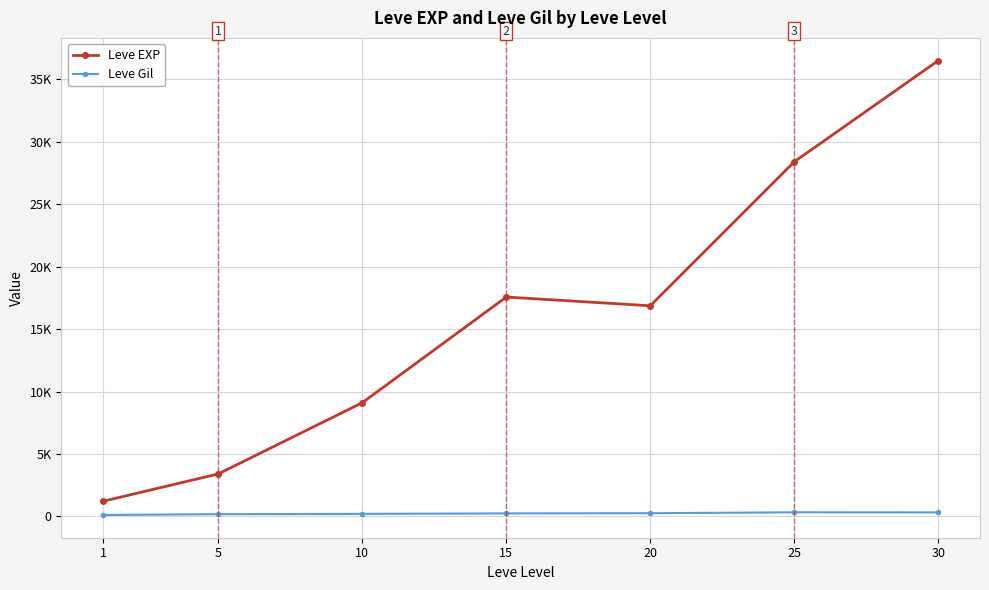

True or false: Leve EXP and Leve Gil cross at least once.

False